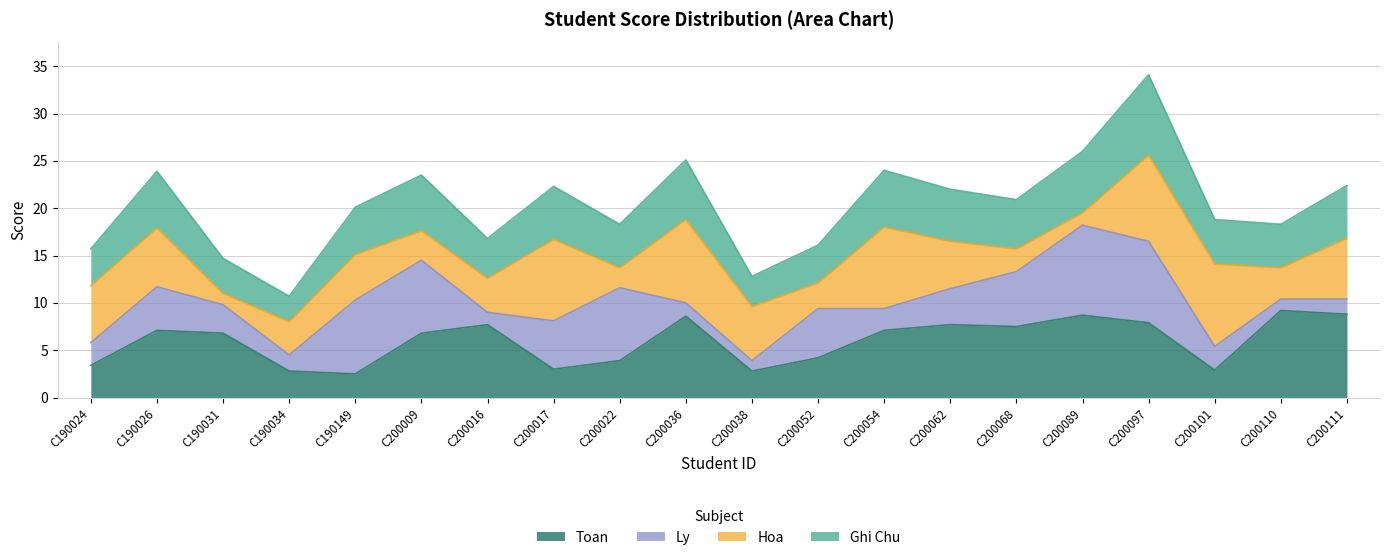

What is the total value across all series at C190024?

15.7